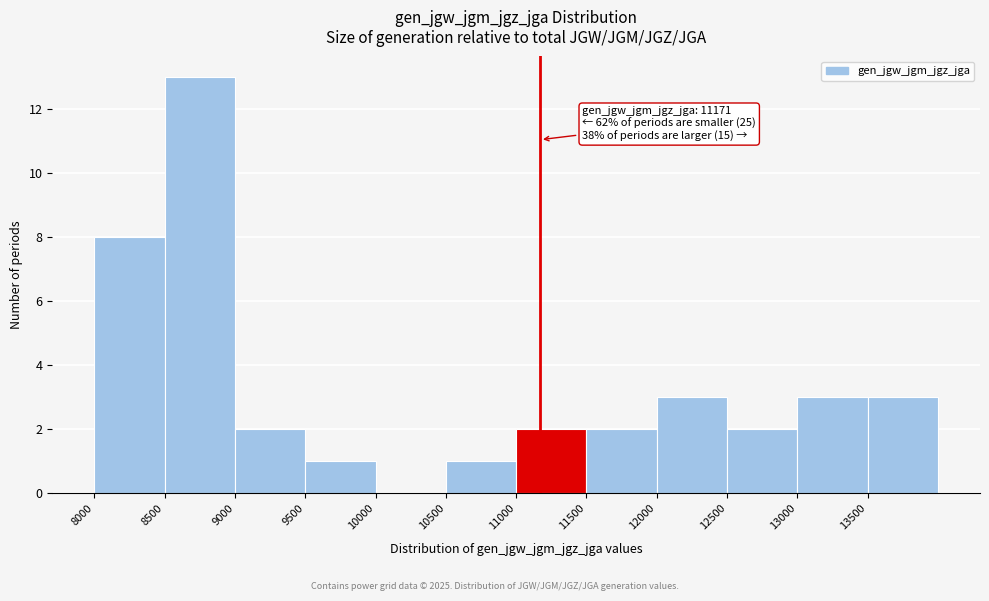

Over which range of the x-axis is the bar tallest?

8500 to 9000